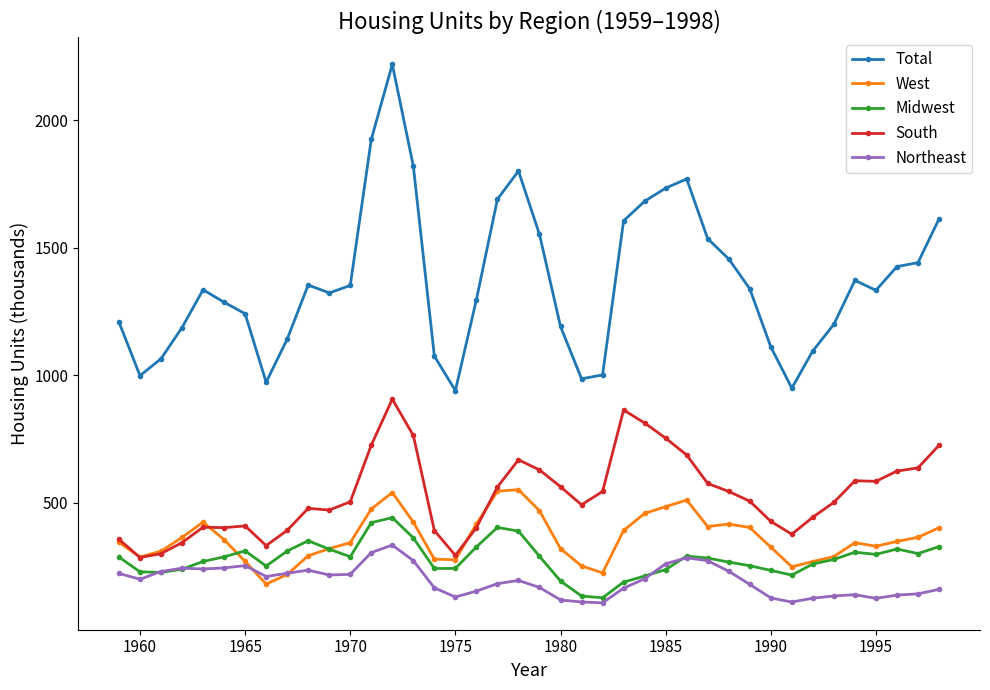

In Total, how many points are higher than both neighbors (excluding endpoints)?

6